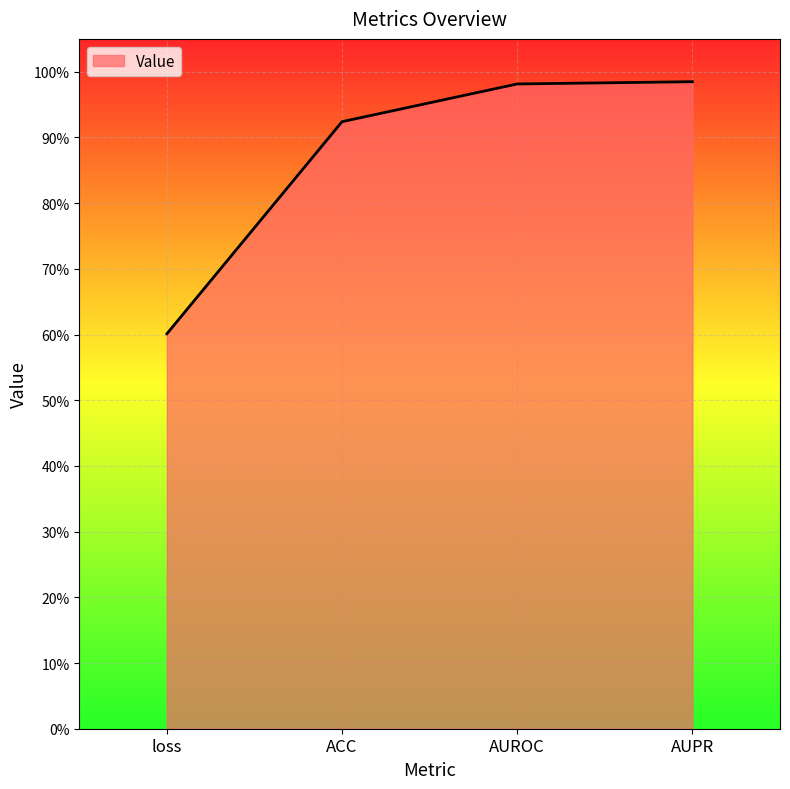

Is this an area chart (filled region under the line)?

Yes